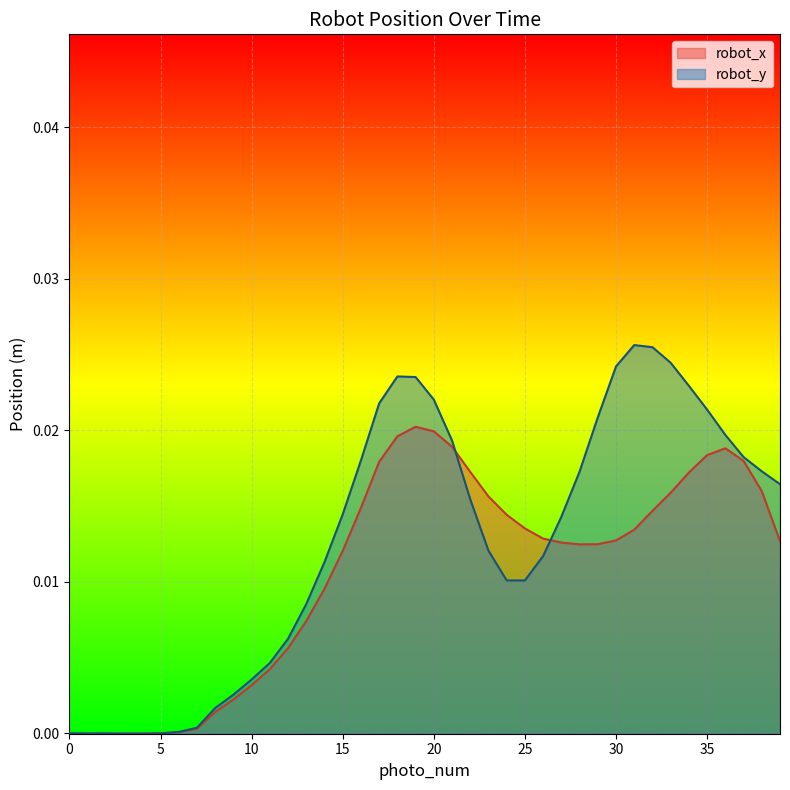

How many intersections are there between robot_y and robot_x?

4